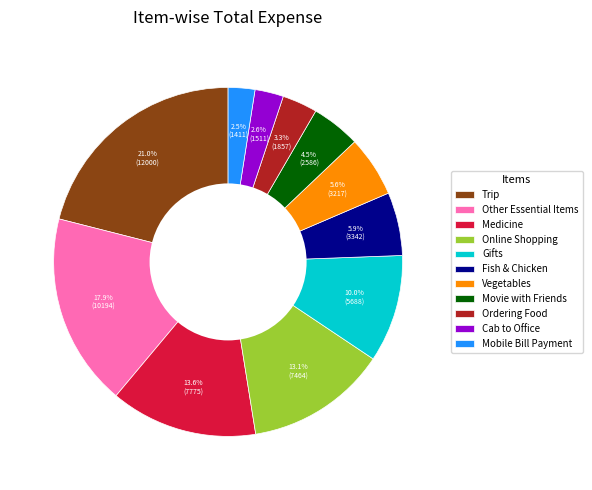

What is the largest slice in the pie chart?

Trip